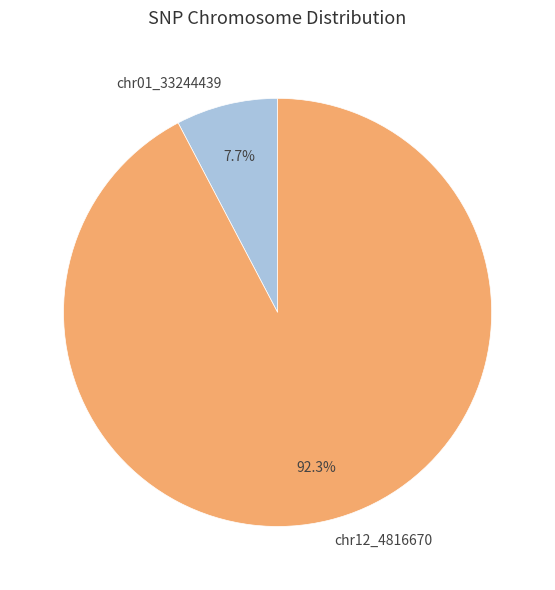

What is the ratio of the value at chr12_4816670 to the value at chr01_33244439?

12.0